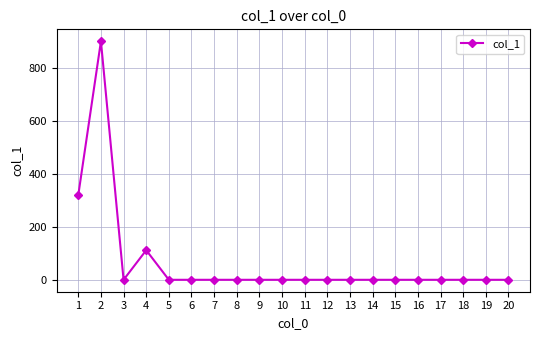

Count the number of data series in this chart.

1